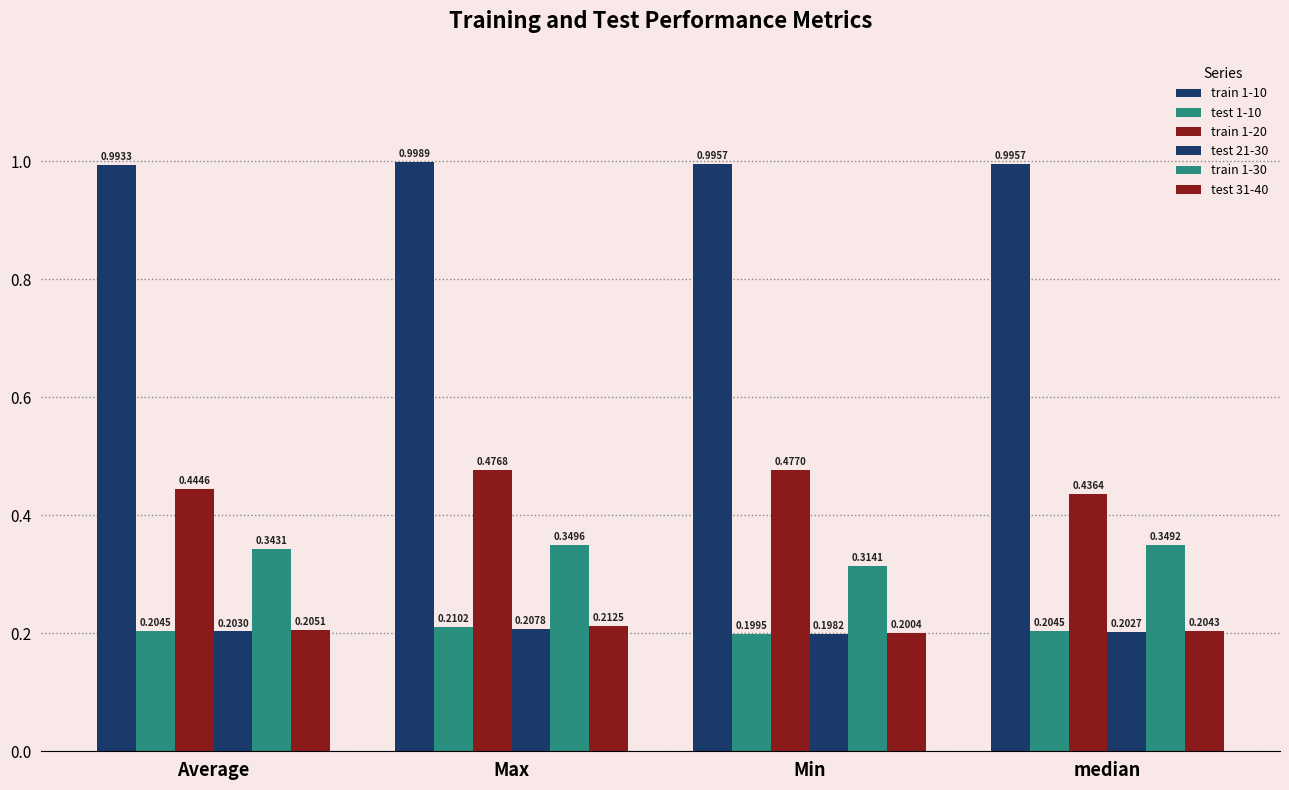

The value of test 1-10 at Max is 0.2. True or false?

True